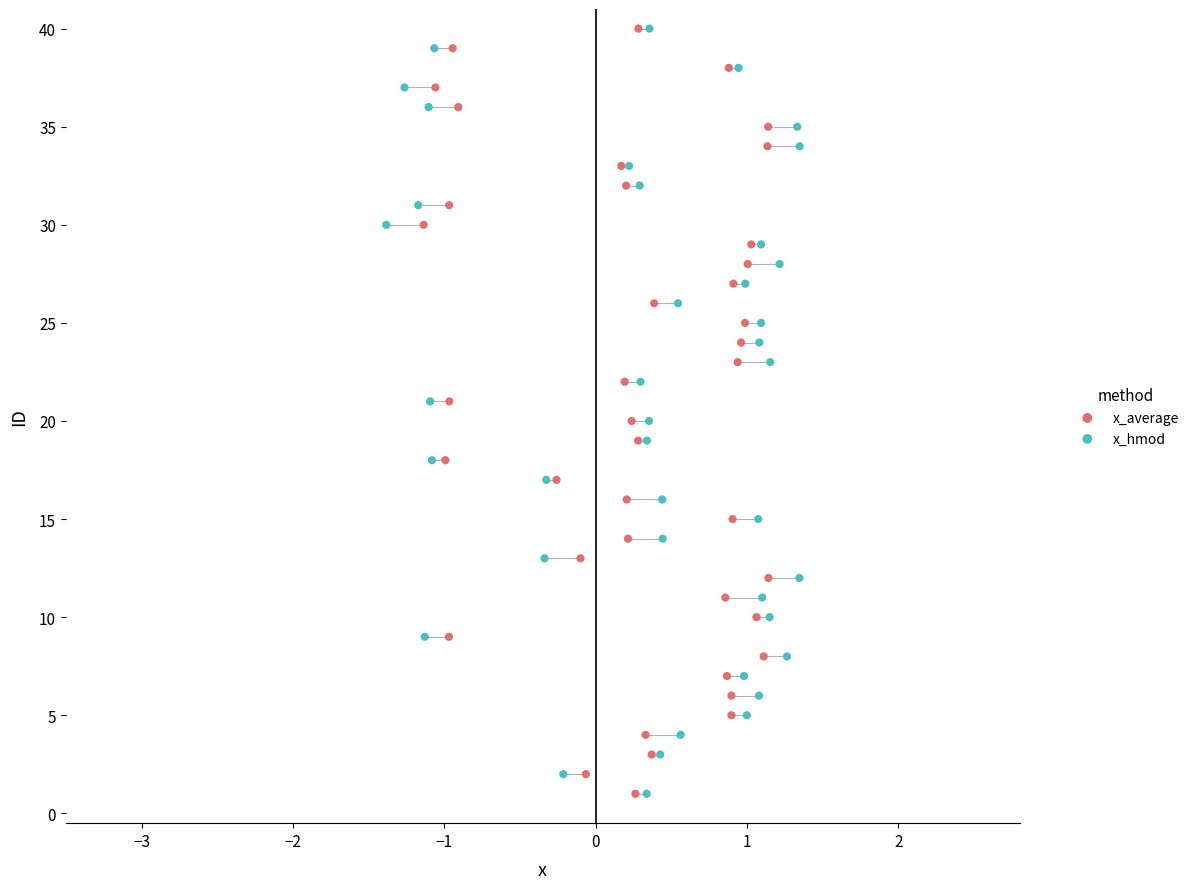

What are all the series names shown in the legend?

x_average, x_hmod